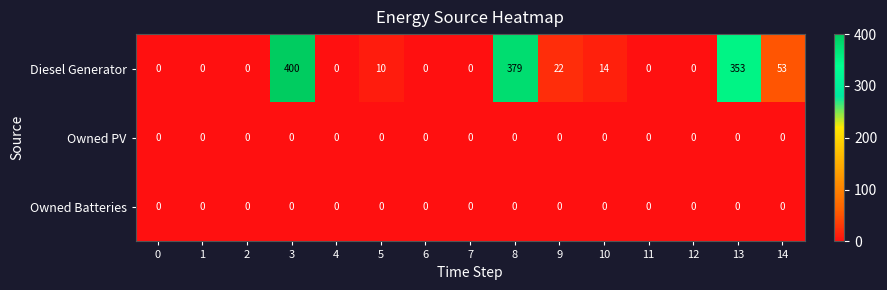

What is the total value across all series at 5?

10